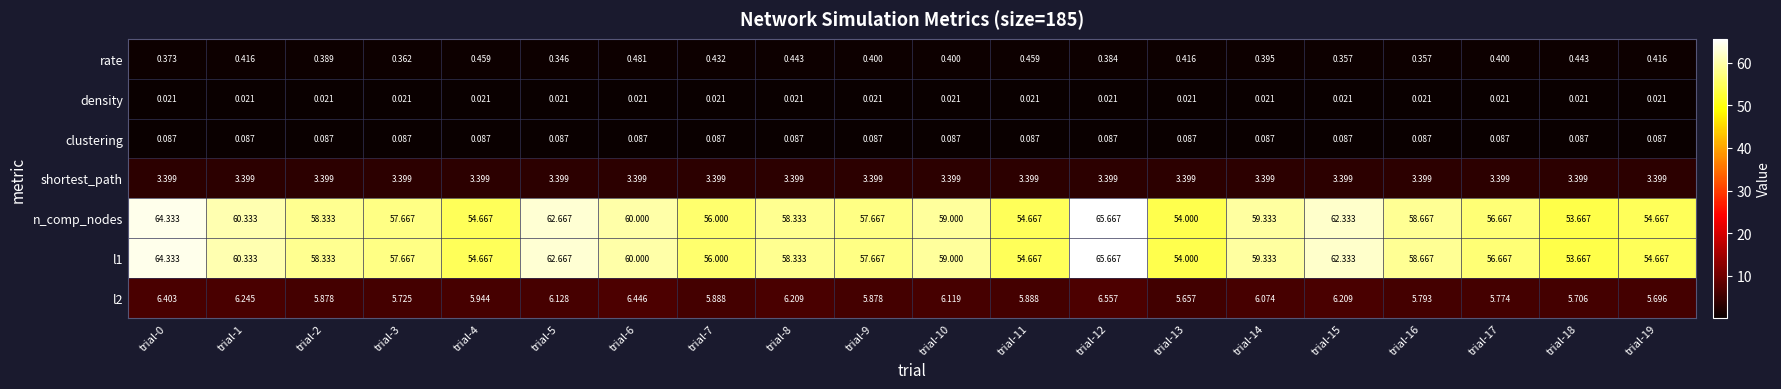

Is the value of density at trial-12 greater than the value of n_comp_nodes at trial-12?

No